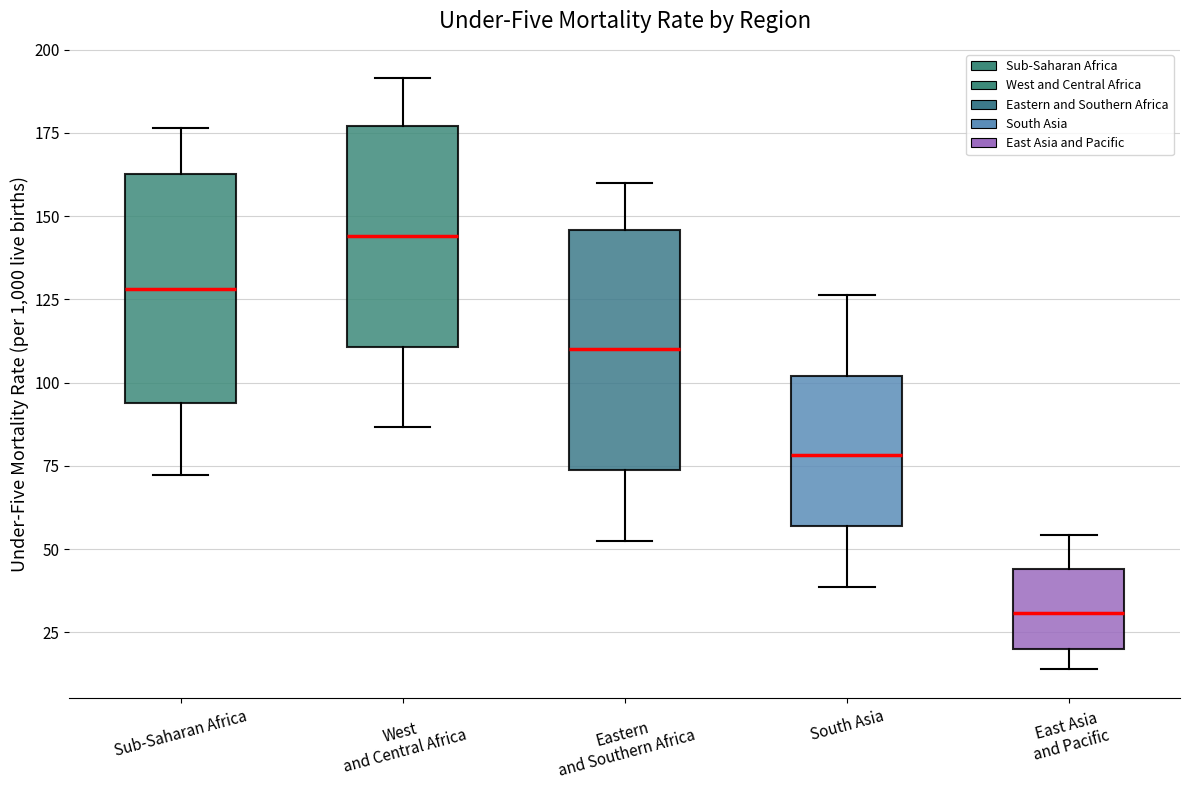

Reading left to right, transcribe this box plot: for each box, give where its median line is, the range the box spans, and where its two whiskers end, as read against the y-axis. The values are not printed on the chart, so give them approximately, as read against the axis.

Sub-Saharan Africa: median 130, box 95 to 160, whiskers 70 to 175
West and Central Africa: median 145, box 110 to 175, whiskers 85 to 190
Eastern and Southern Africa: median 110, box 75 to 145, whiskers 55 to 160
South Asia: median 80, box 55 to 100, whiskers 40 to 125
East Asia and Pacific: median 30, box 20 to 45, whiskers 15 to 55